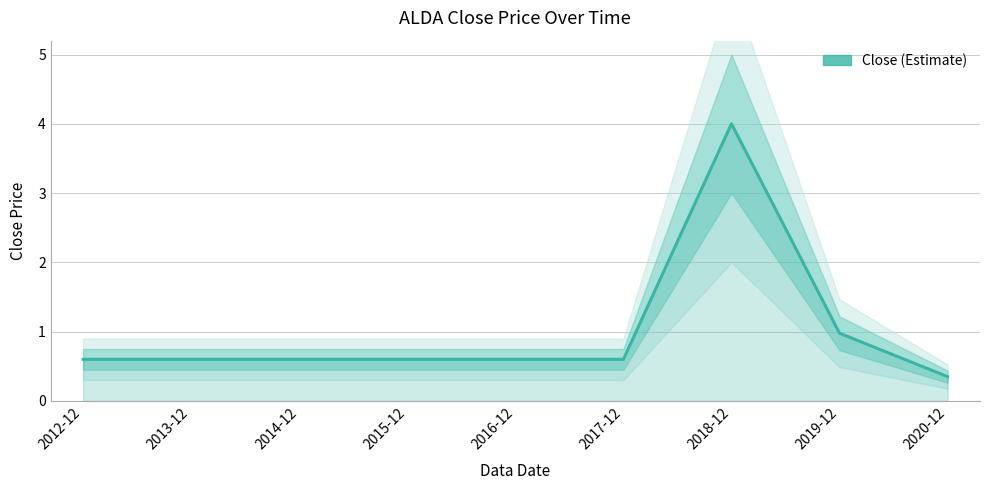

What is the label of the 6th point from the left?

2017-12